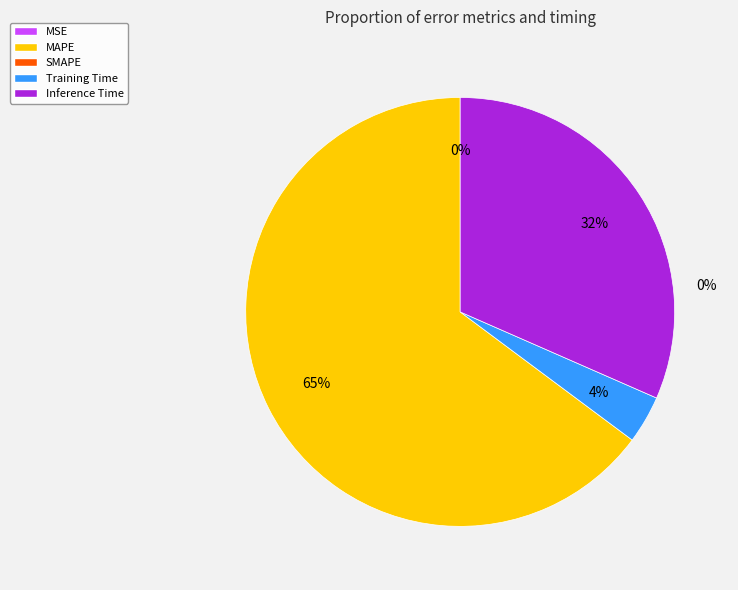

To the nearest percent, what is the difference between the largest and smallest slice percentages?

65%